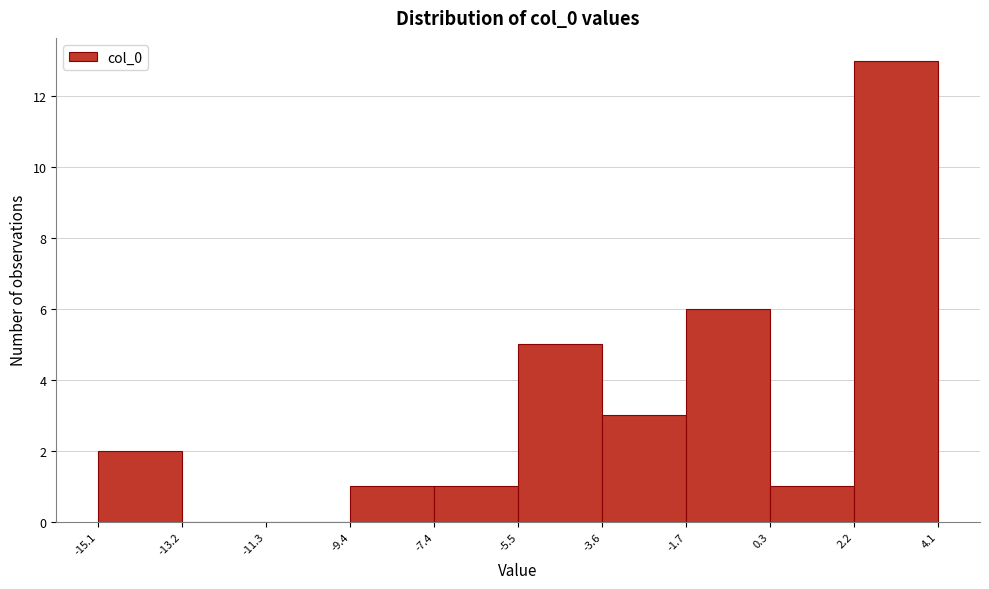

Reading left to right, transcribe this chart: for each bar, give the range it covers on the x-axis and its height. The values are not printed on the chart, so give them approximately, as read against the axis.

-15.1 to -13.2: 2
-13.2 to -11.3: 0
-11.3 to -9.4: 0
-9.4 to -7.4: 1
-7.4 to -5.5: 1
-5.5 to -3.6: 5
-3.6 to -1.7: 3
-1.7 to 0.3: 6
0.3 to 2.2: 1
2.2 to 4.1: 13